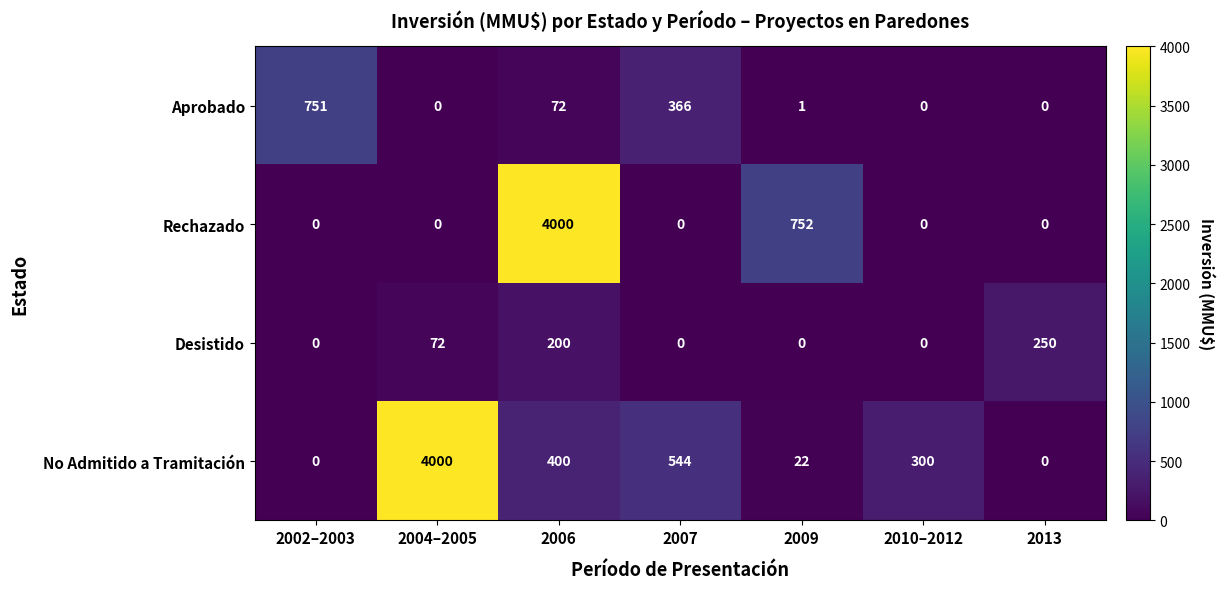

Is it true that Rechazado equals 0 at 2007?

True